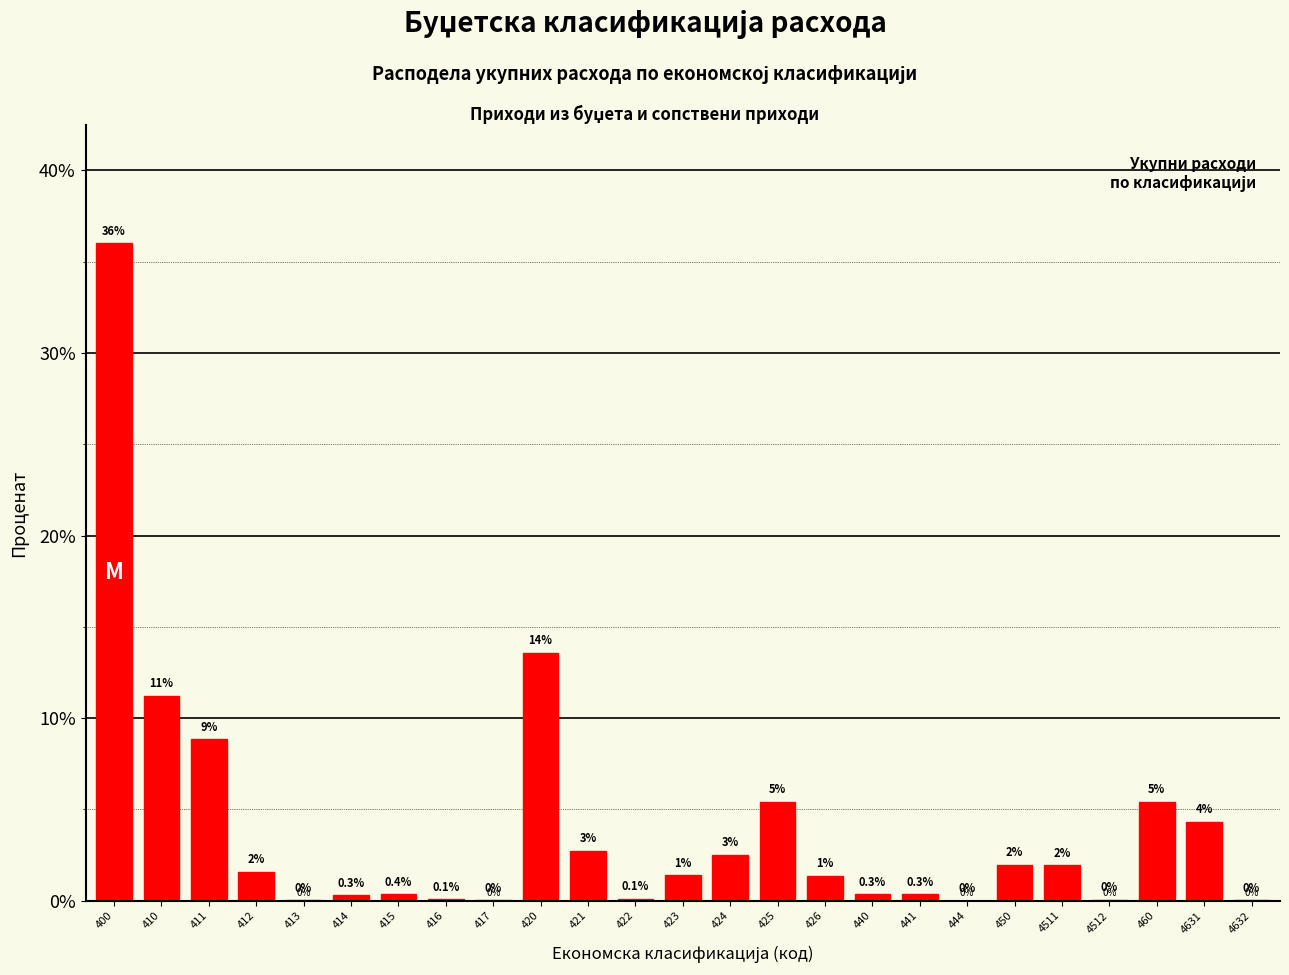

Between 416 and 425, which is larger?

425